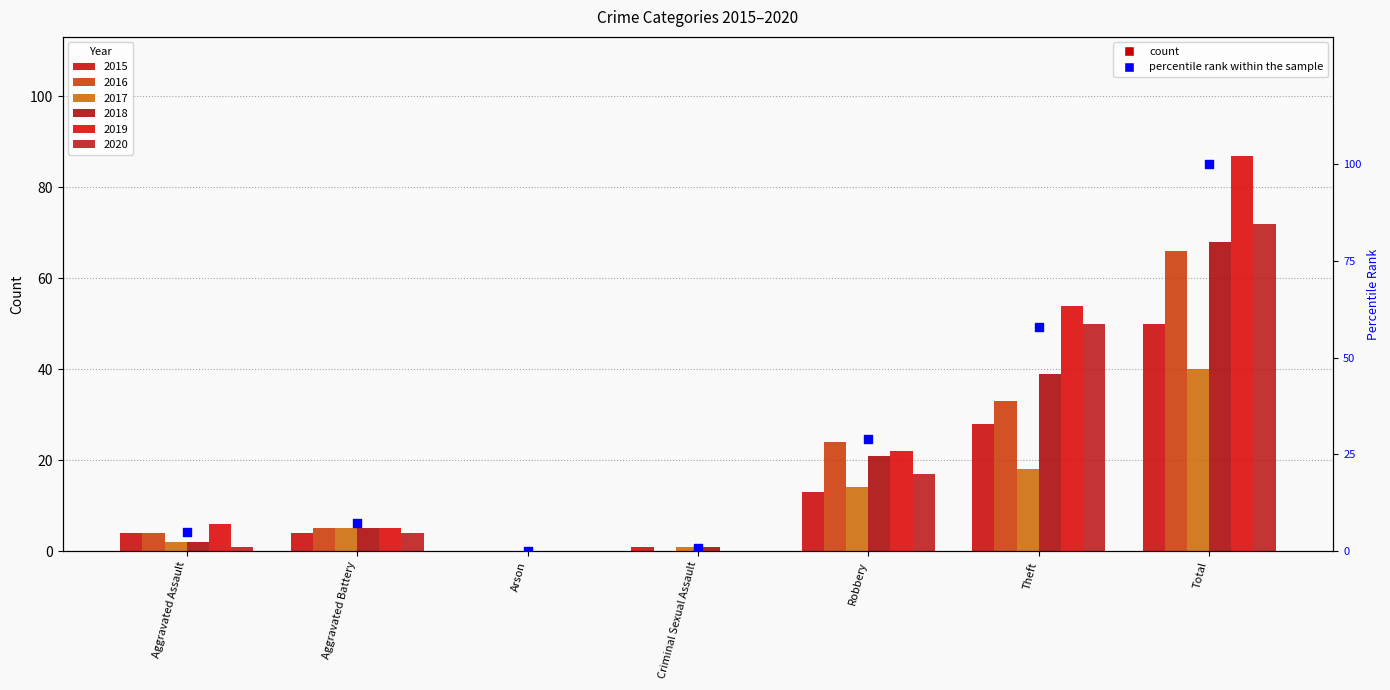

Which has a higher value, Criminal Sexual Assault or Theft?

Theft